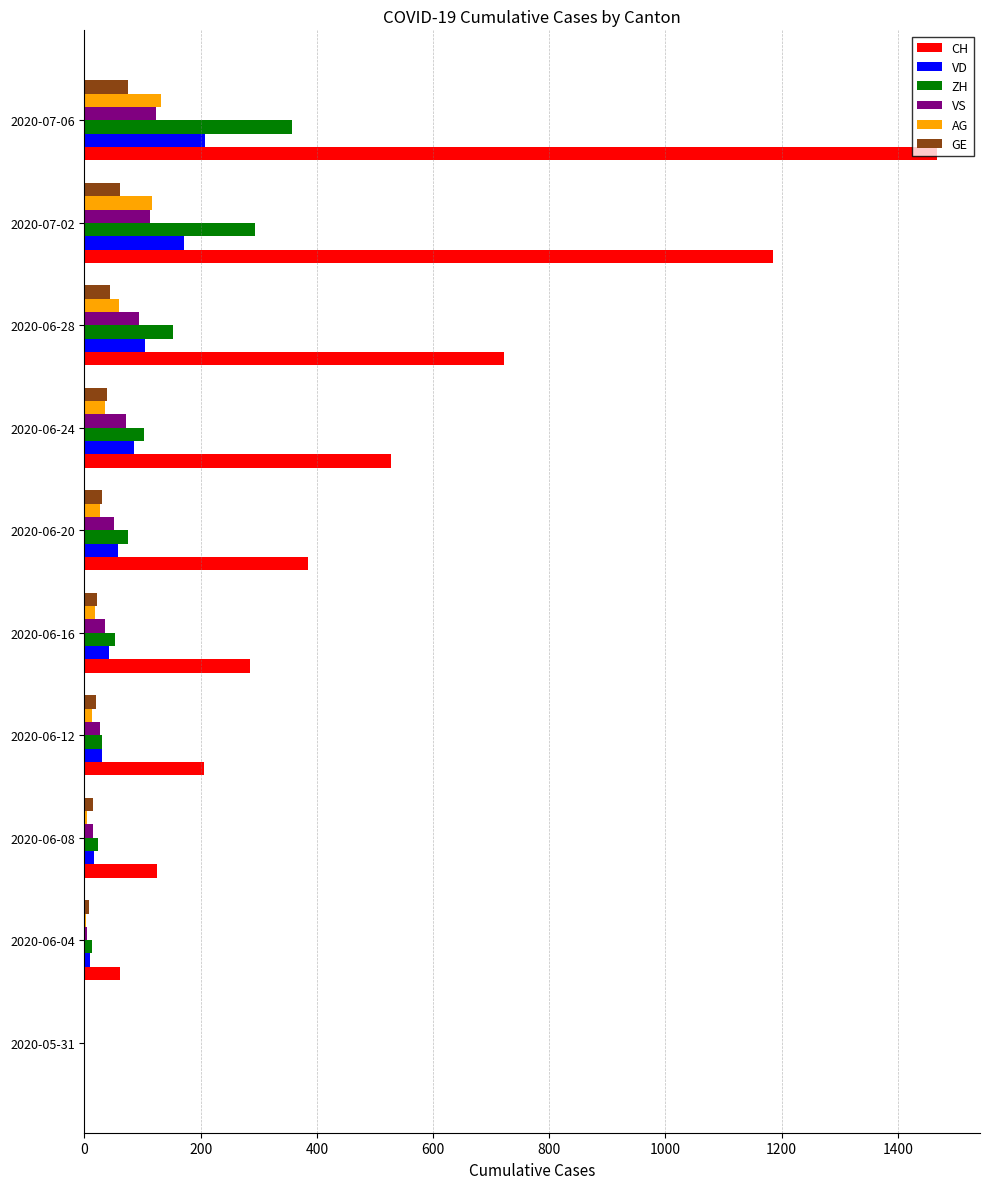

Which series has the largest total across all categories?

CH